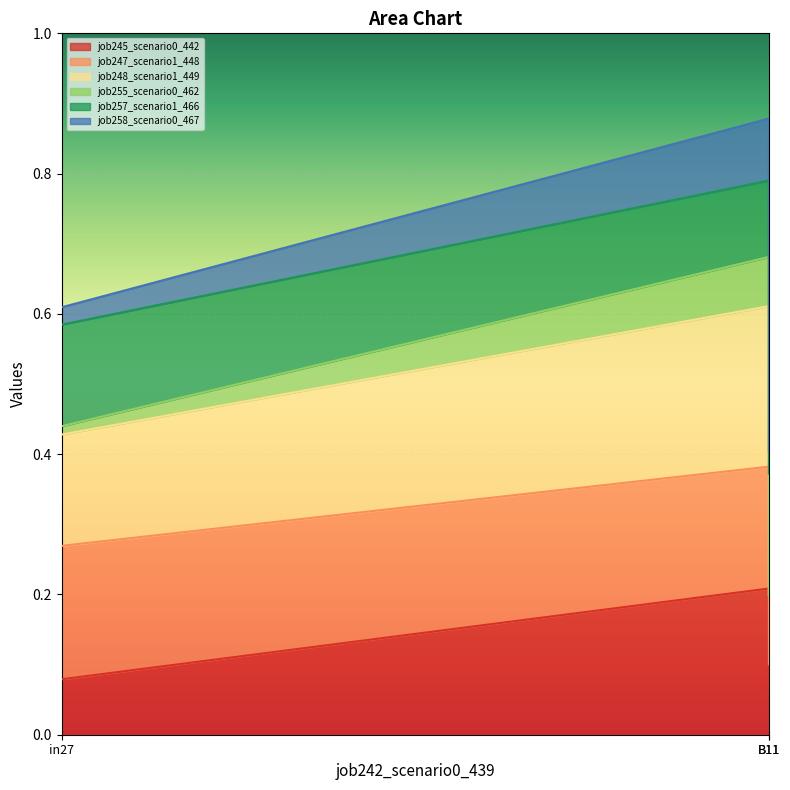

Does the chart display data point markers on the line(s)?

No